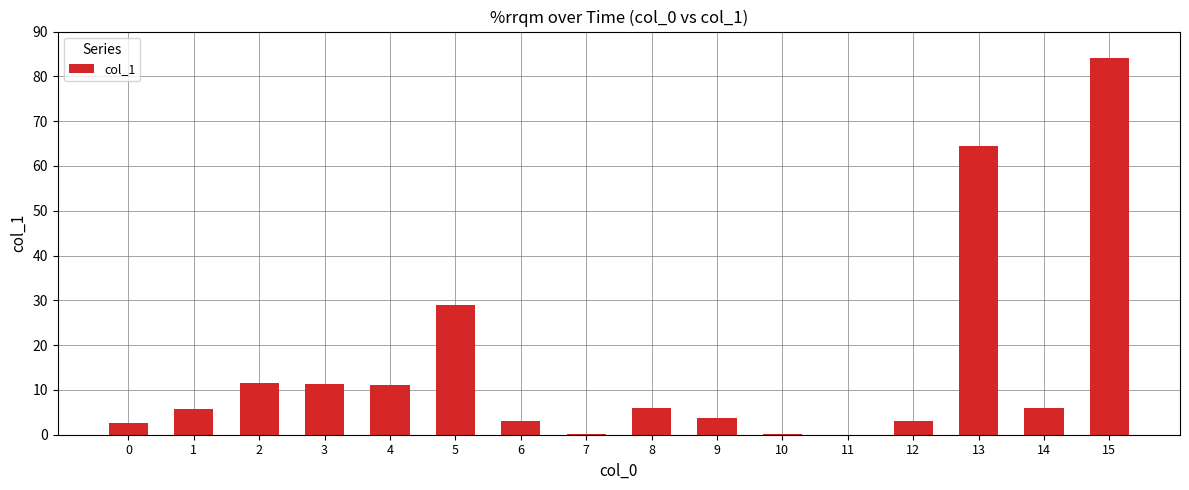

Is it true that the value at 3 is 14.8?

False